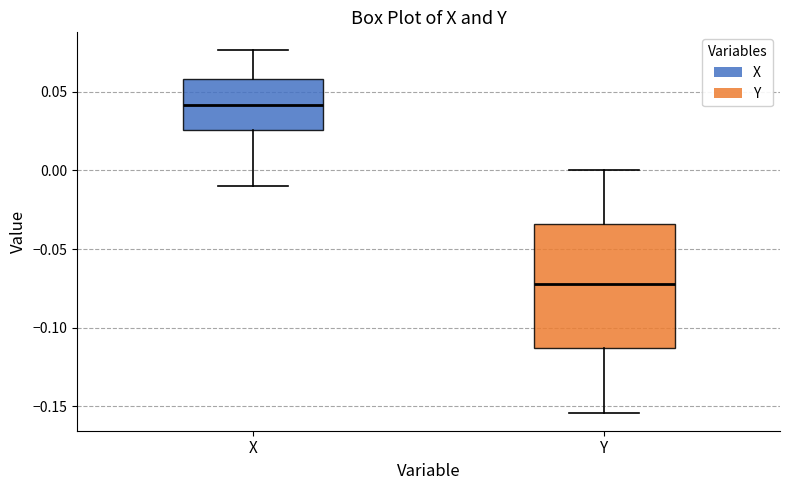

Reading left to right, transcribe this box plot: for each box, give where its median line is, the range the box spans, and where its two whiskers end, as read against the y-axis. The values are not printed on the chart, so give them approximately, as read against the axis.

X: median 0.040, box 0.025 to 0.060, whiskers -0.010 to 0.075
Y: median -0.070, box -0.115 to -0.035, whiskers -0.155 to 0.000